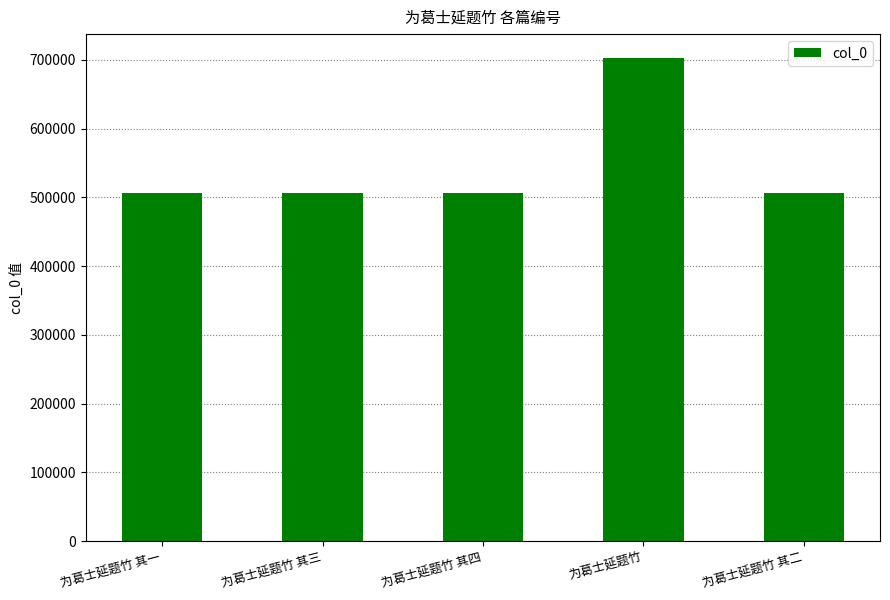

How many data points are less than 506051?

2